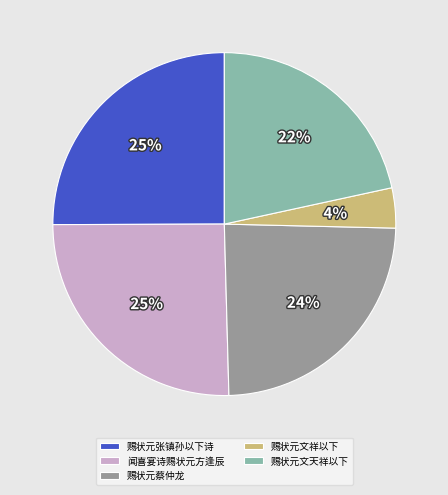

Count the number of slices in the pie.

5